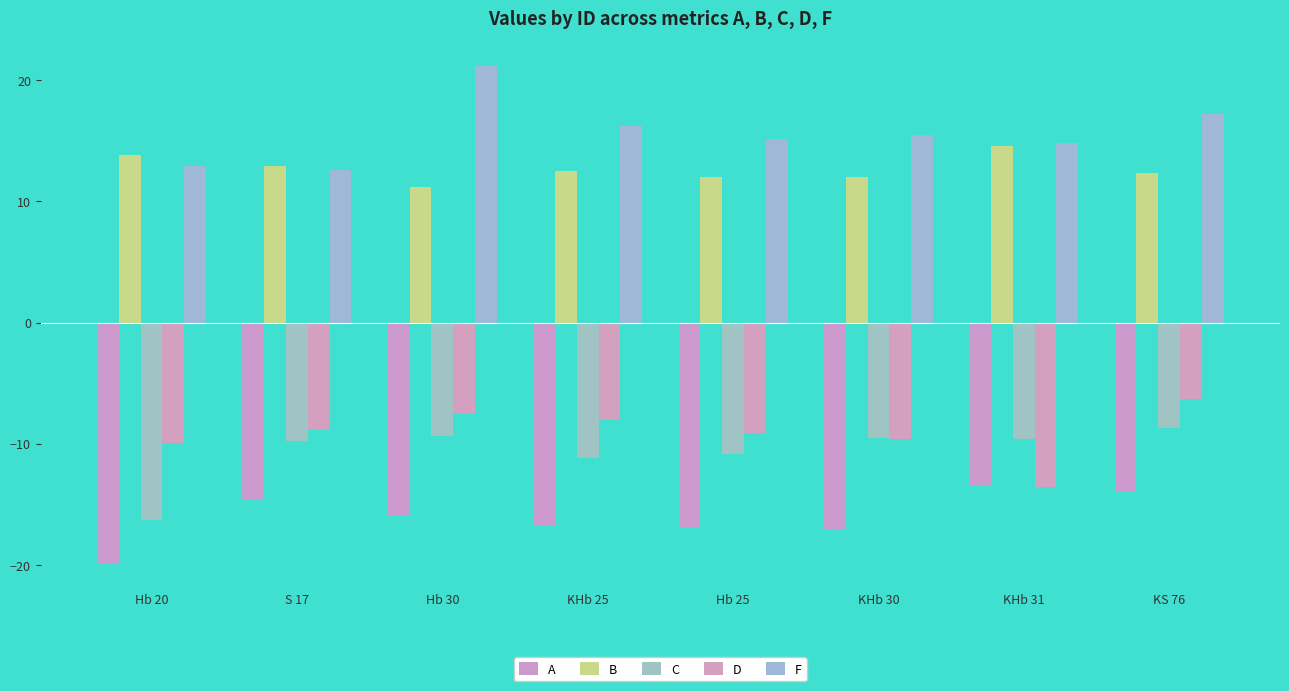

What is the sum of all A values?

-128.5